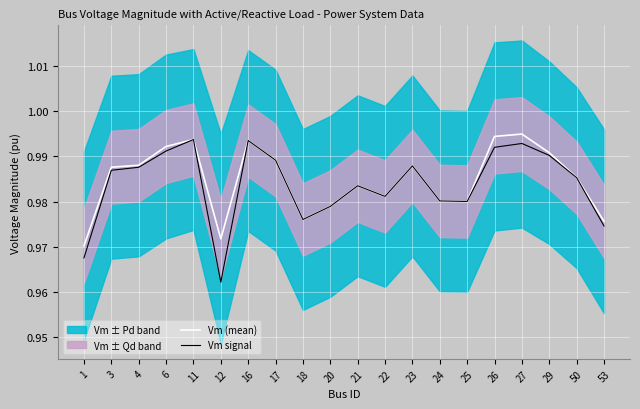

Does the chart display data point markers on the line(s)?

No